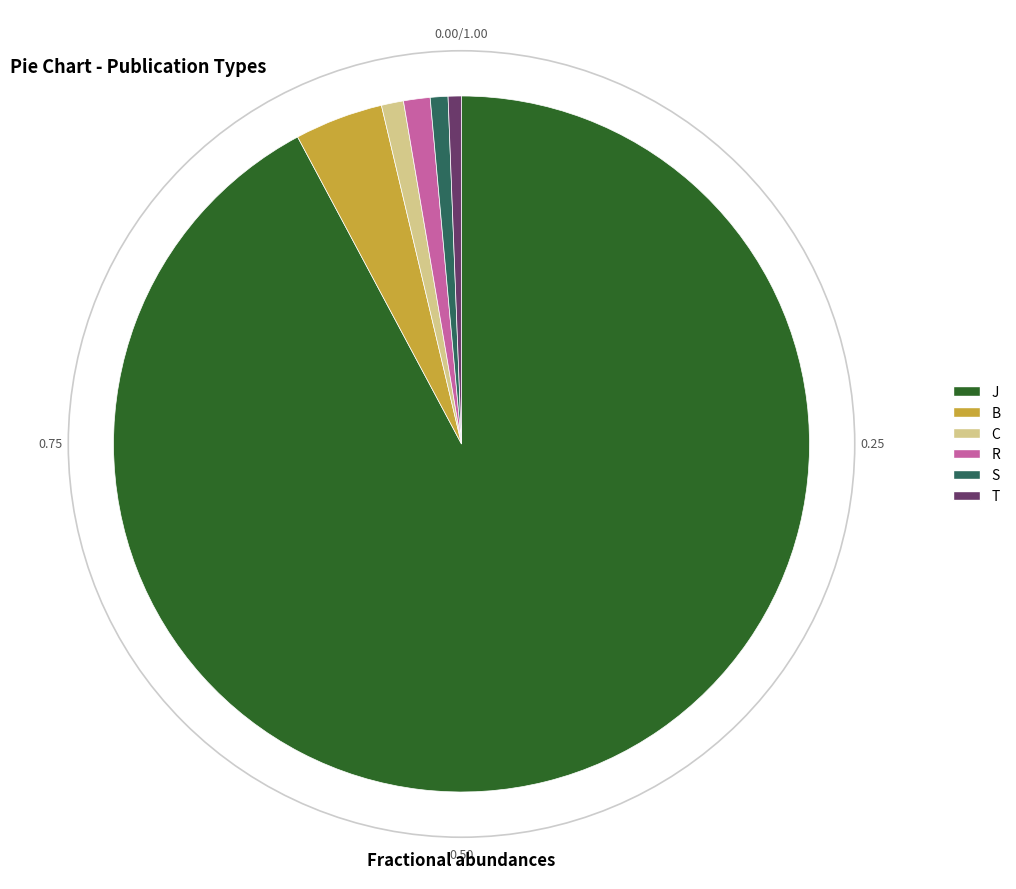

Which slice is the largest?

J